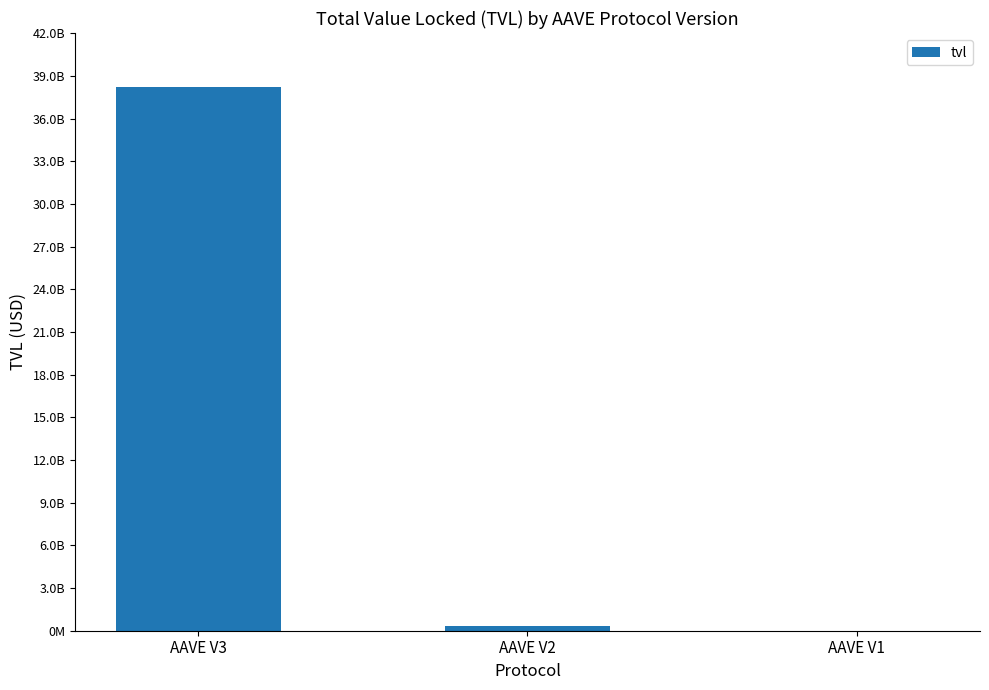

Are the bars grouped side by side (vs. stacked)?

No